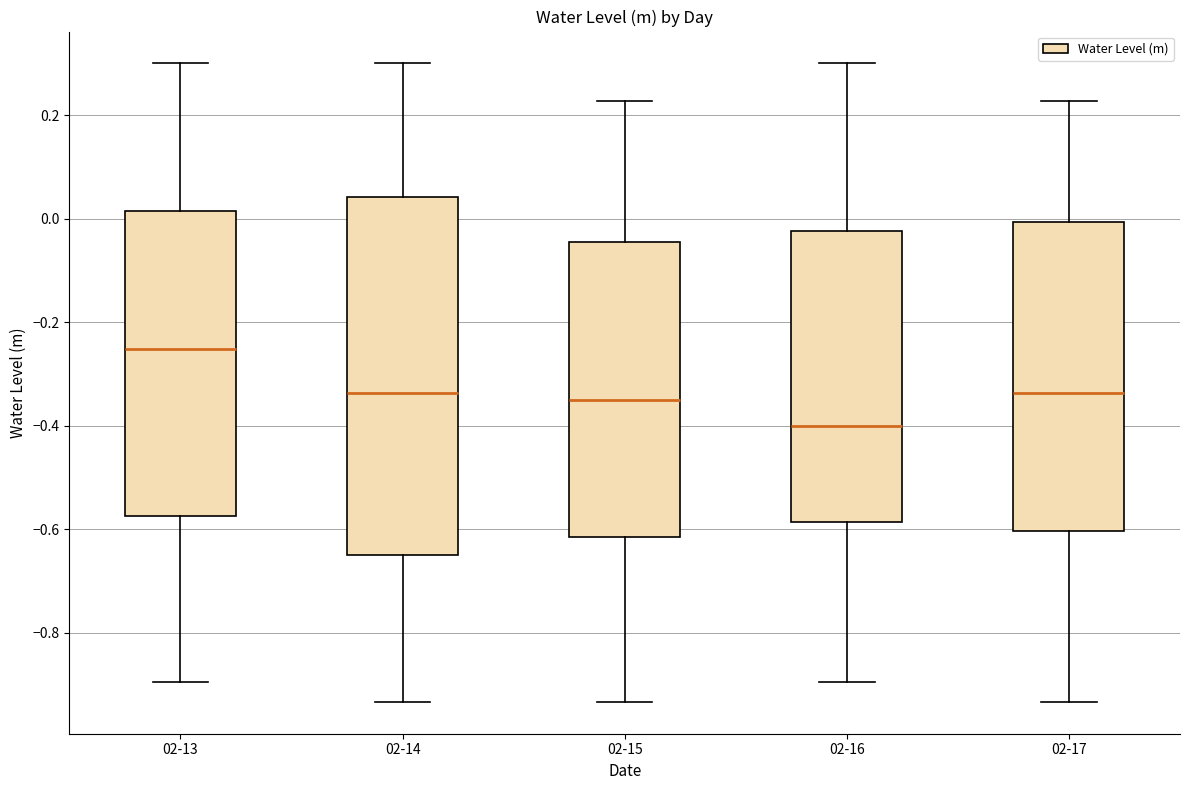

Reading left to right, transcribe this box plot: for each box, give where its median line is, the range the box spans, and where its two whiskers end, as read against the y-axis. The values are not printed on the chart, so give them approximately, as read against the axis.

02-13: median -0.26, box -0.58 to 0.02, whiskers -0.90 to 0.30
02-14: median -0.34, box -0.66 to 0.04, whiskers -0.94 to 0.30
02-15: median -0.36, box -0.62 to -0.04, whiskers -0.94 to 0.22
02-16: median -0.40, box -0.58 to -0.02, whiskers -0.90 to 0.30
02-17: median -0.34, box -0.60 to 0.00, whiskers -0.94 to 0.22